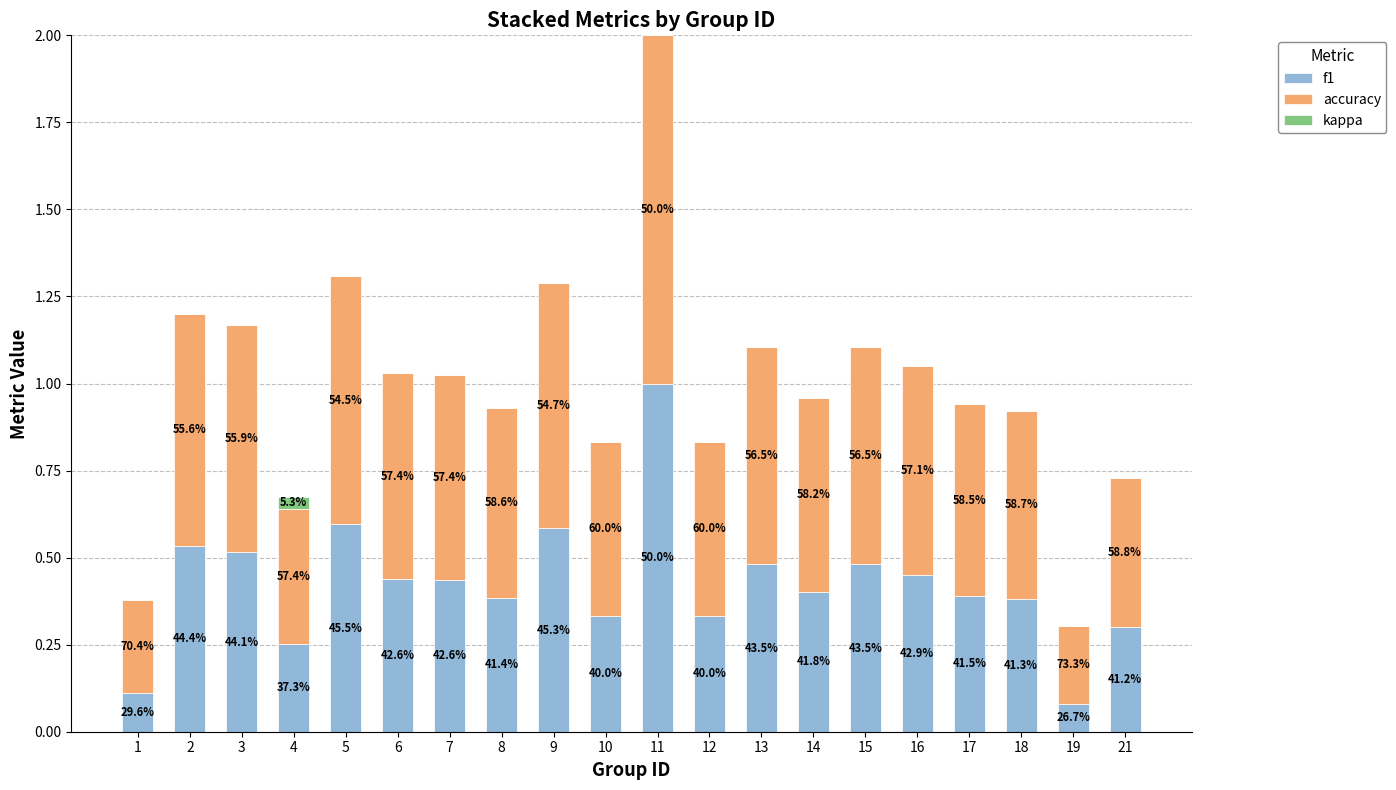

What are all the series names shown in the legend?

f1, accuracy, kappa